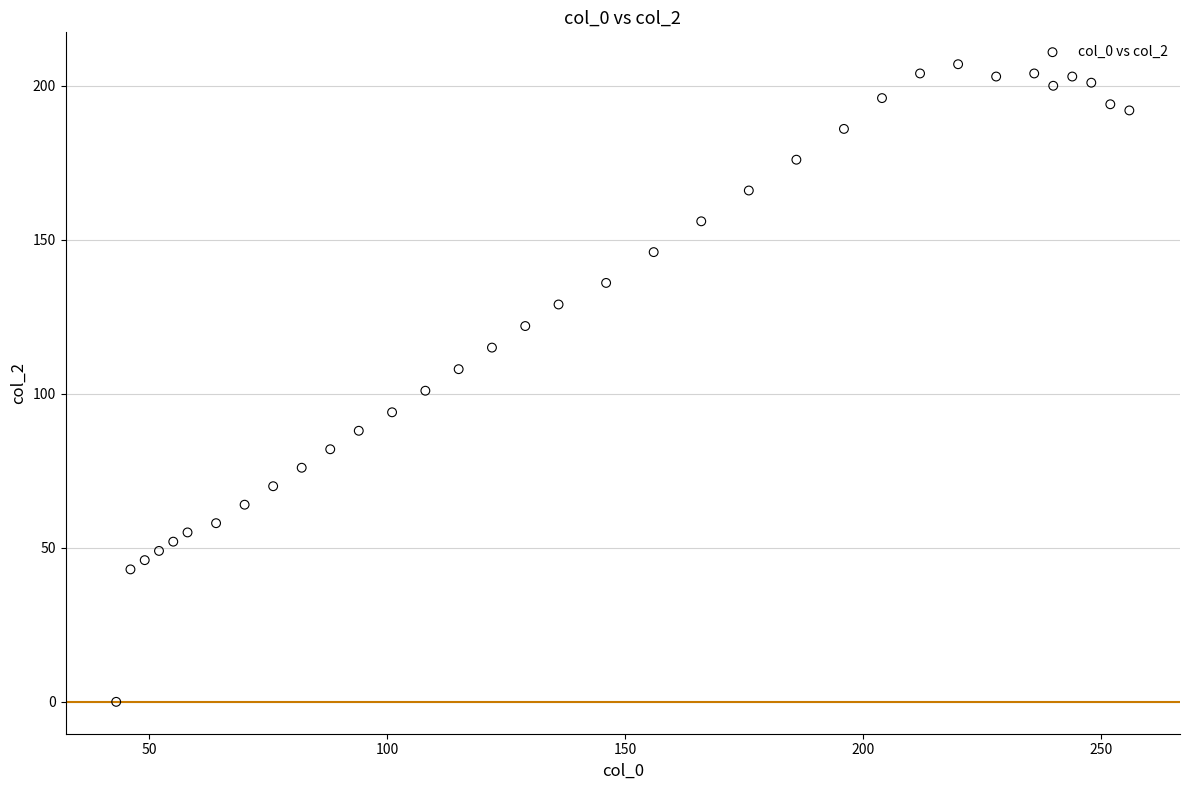

What is the range of X values (max minus min)?

213